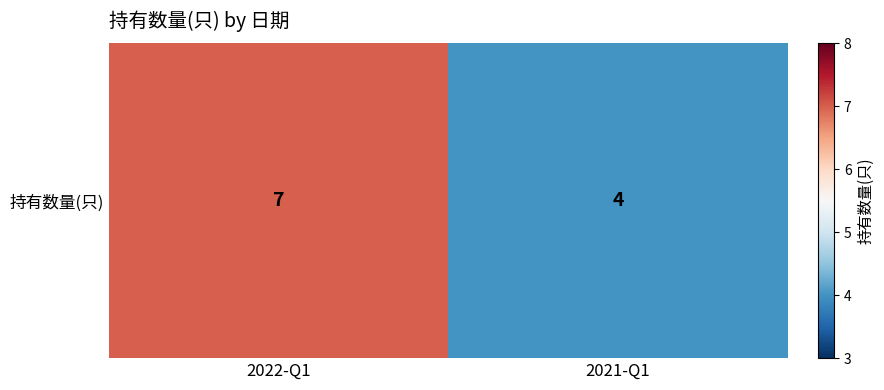

Count the values in the range 4 to 7.

2